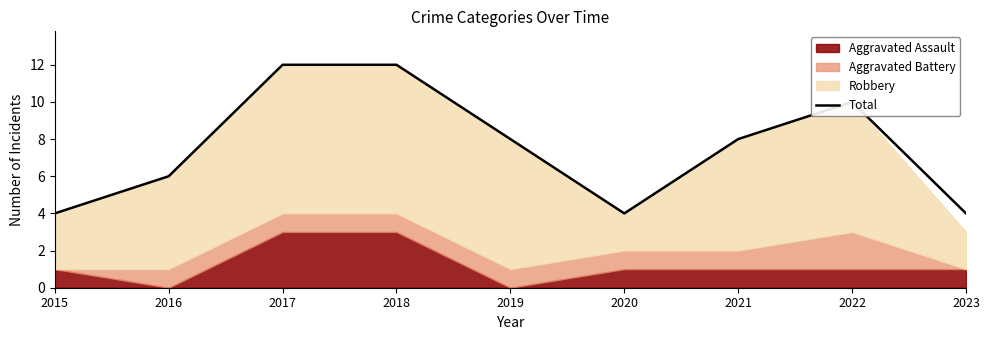

What is the change in value from 2016 to 2018?

+6